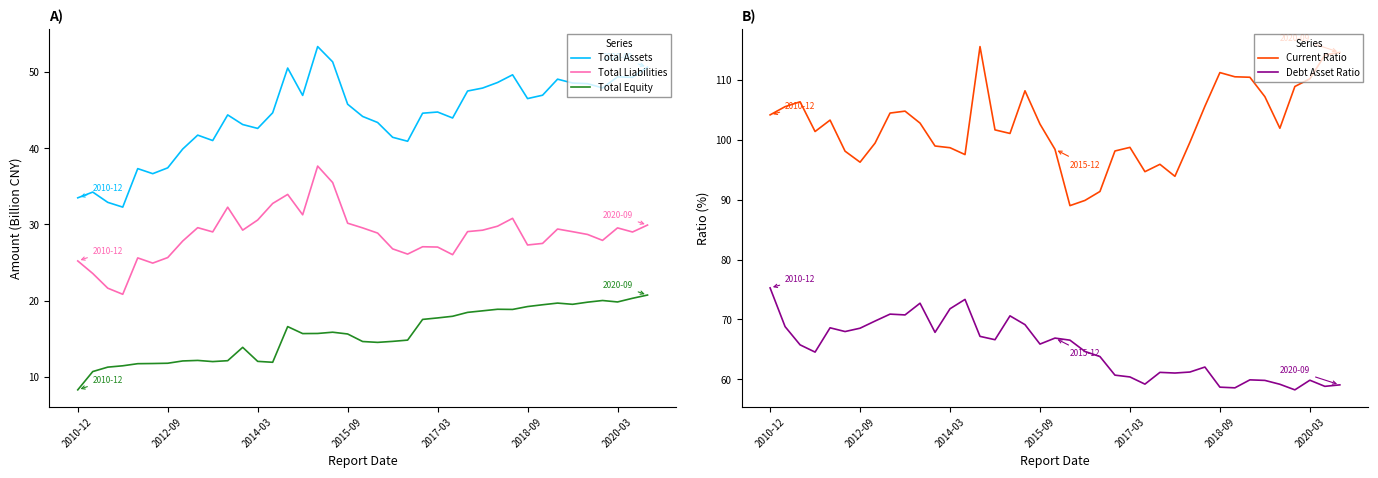

The Total Assets series shows 37.4 at 2012-09. True or false?

True